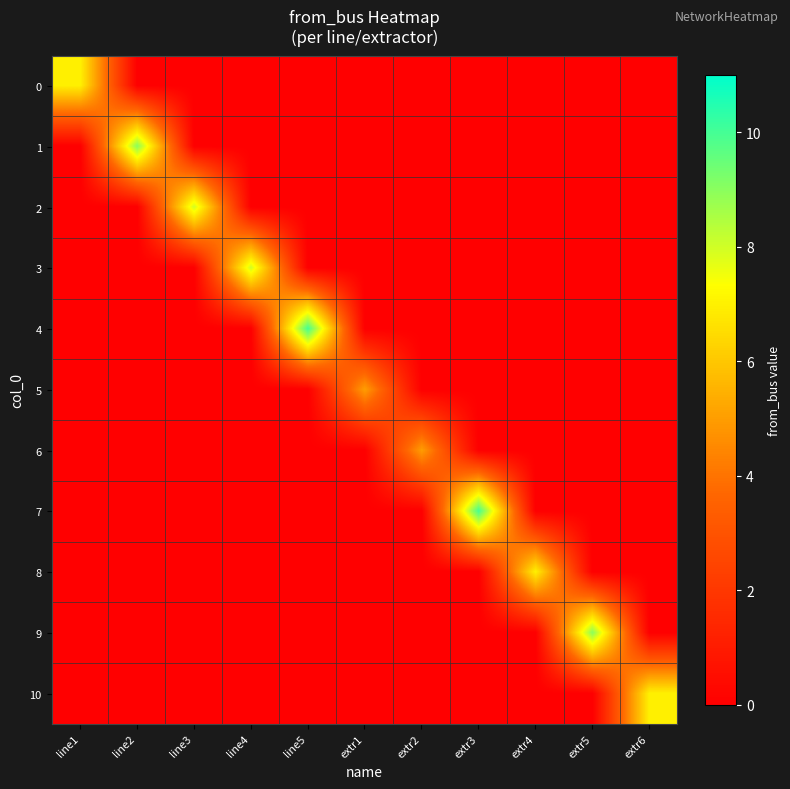

Reading left to right, list all the values displayed in this chart.

0: line1=7	line2=0	line3=0	line4=0	line5=0	extr1=0	extr2=0	extr3=0	extr4=0	extr5=0	extr6=0
1: line1=0	line2=9	line3=0	line4=0	line5=0	extr1=0	extr2=0	extr3=0	extr4=0	extr5=0	extr6=0
2: line1=0	line2=0	line3=8	line4=0	line5=0	extr1=0	extr2=0	extr3=0	extr4=0	extr5=0	extr6=0
3: line1=0	line2=0	line3=0	line4=8	line5=0	extr1=0	extr2=0	extr3=0	extr4=0	extr5=0	extr6=0
4: line1=0	line2=0	line3=0	line4=0	line5=10	extr1=0	extr2=0	extr3=0	extr4=0	extr5=0	extr6=0
5: line1=0	line2=0	line3=0	line4=0	line5=0	extr1=5	extr2=0	extr3=0	extr4=0	extr5=0	extr6=0
6: line1=0	line2=0	line3=0	line4=0	line5=0	extr1=0	extr2=5	extr3=0	extr4=0	extr5=0	extr6=0
7: line1=0	line2=0	line3=0	line4=0	line5=0	extr1=0	extr2=0	extr3=10	extr4=0	extr5=0	extr6=0
8: line1=0	line2=0	line3=0	line4=0	line5=0	extr1=0	extr2=0	extr3=0	extr4=7	extr5=0	extr6=0
9: line1=0	line2=0	line3=0	line4=0	line5=0	extr1=0	extr2=0	extr3=0	extr4=0	extr5=9	extr6=0
10: line1=0	line2=0	line3=0	line4=0	line5=0	extr1=0	extr2=0	extr3=0	extr4=0	extr5=0	extr6=7